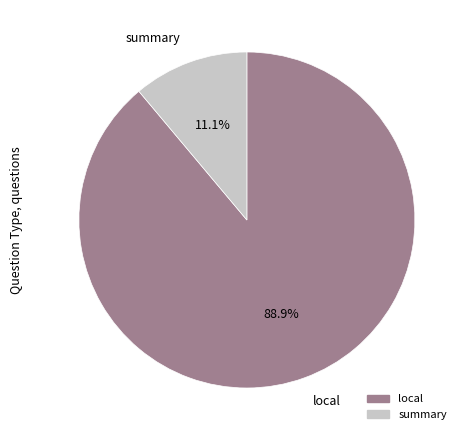

Is the sum of local and summary greater than half?

Yes